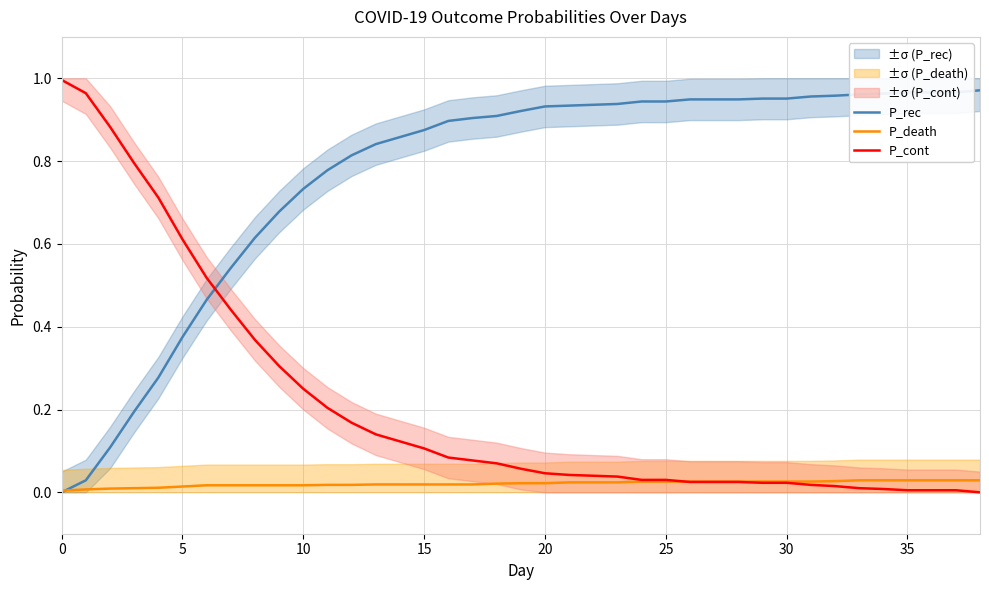

Which series ends up on top after the final intersection of P_cont and P_rec?

P_rec